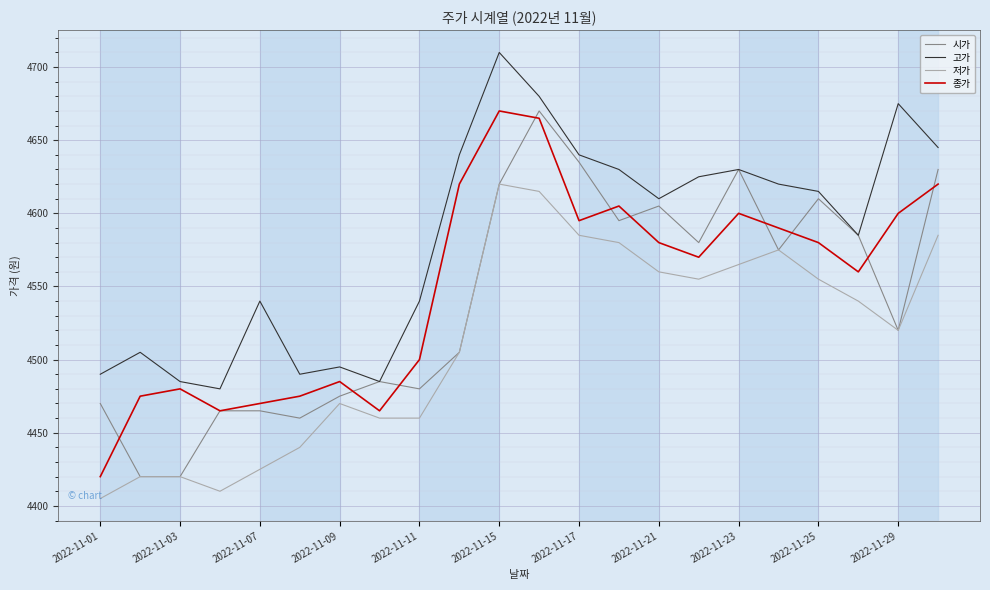

What is the average value of the 저가 series?

4512